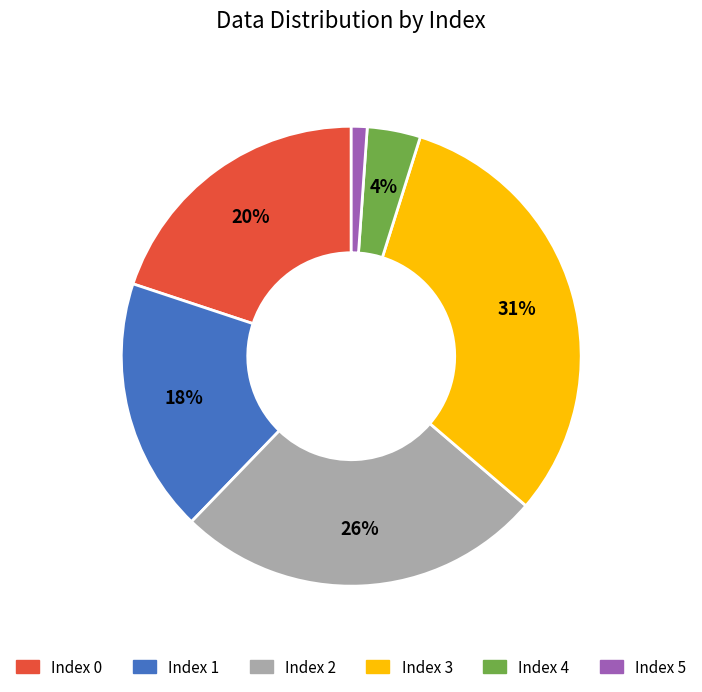

How many slices are in this pie chart?

6